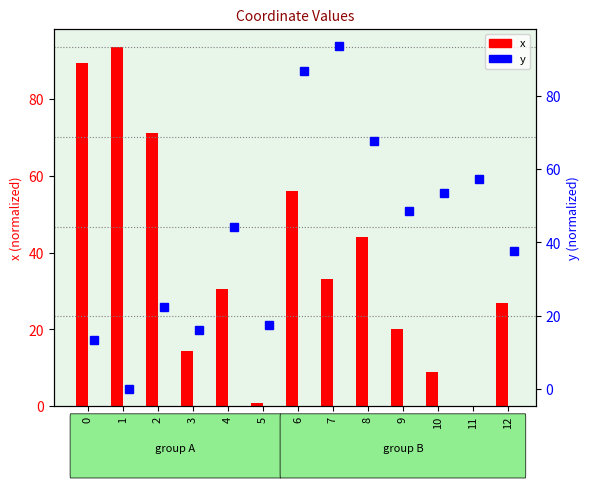

At which category does the chart reach its peak across all series?

1